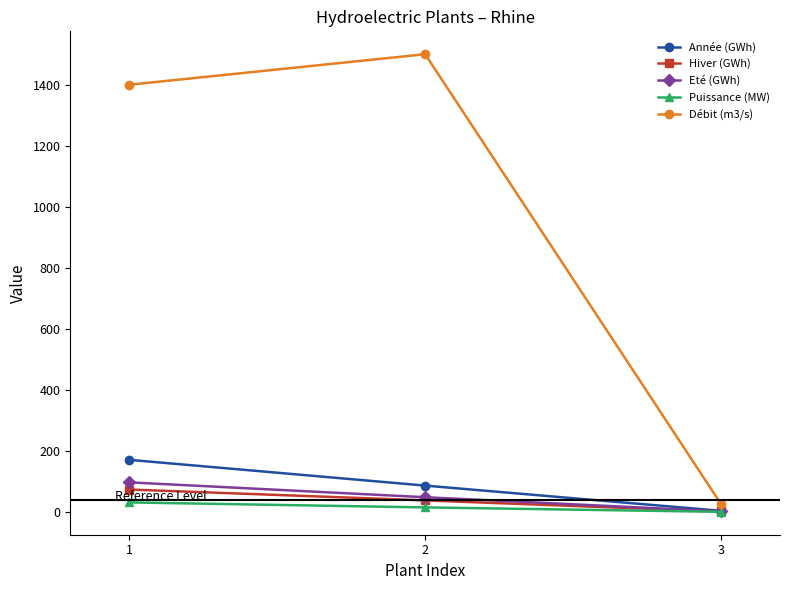

How many data points in Eté (GWh) are less than 48?

1